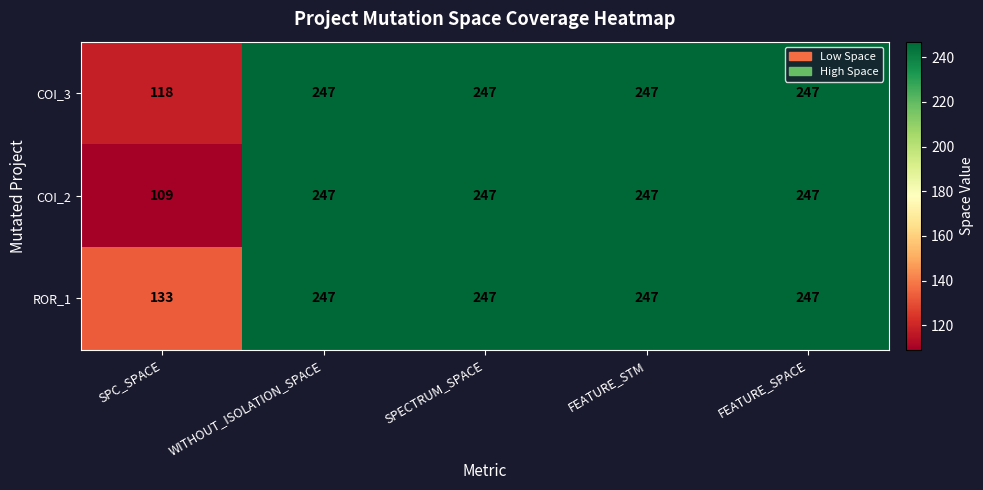

Which series has the largest range (max minus min)?

COI_2